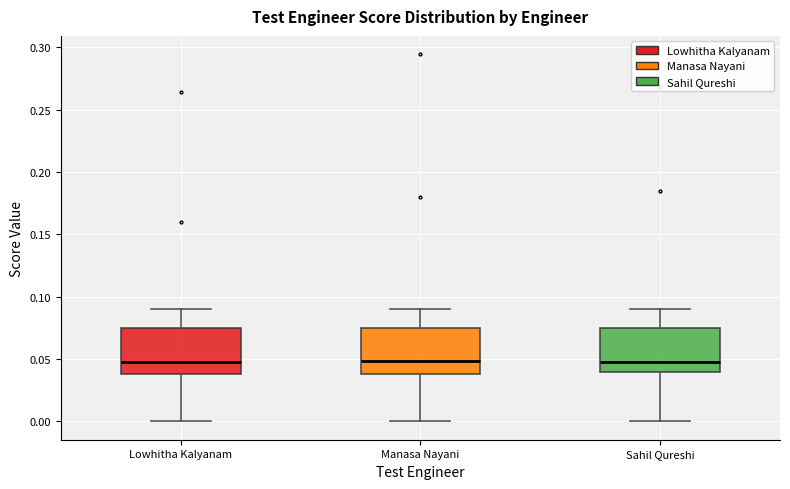

Where is the upper edge of the box for Sahil Qureshi on the y-axis? The values are not printed on the chart, so give them approximately, as read against the axis.

0.075